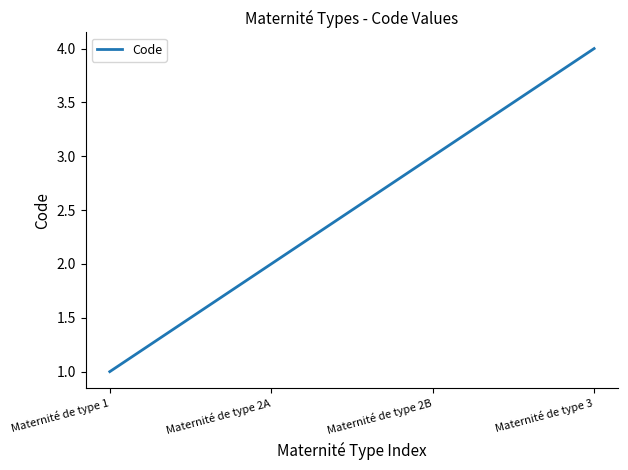

True or false: the data shows 1 at Maternité de type 2A.

False